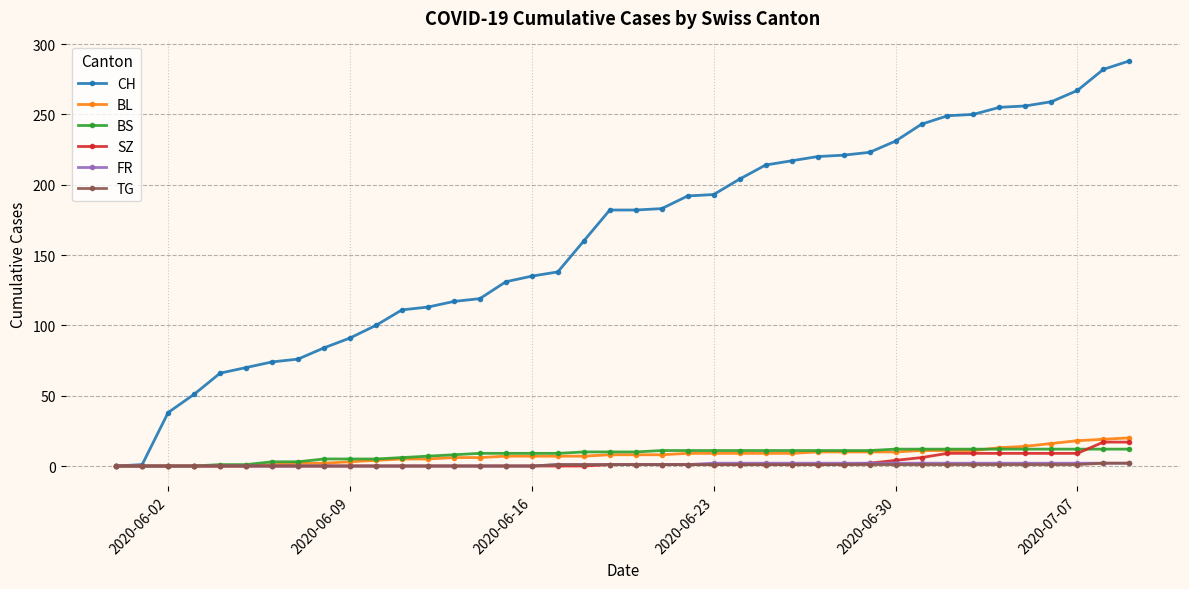

At how many categories does at least one series exceed 176?

21